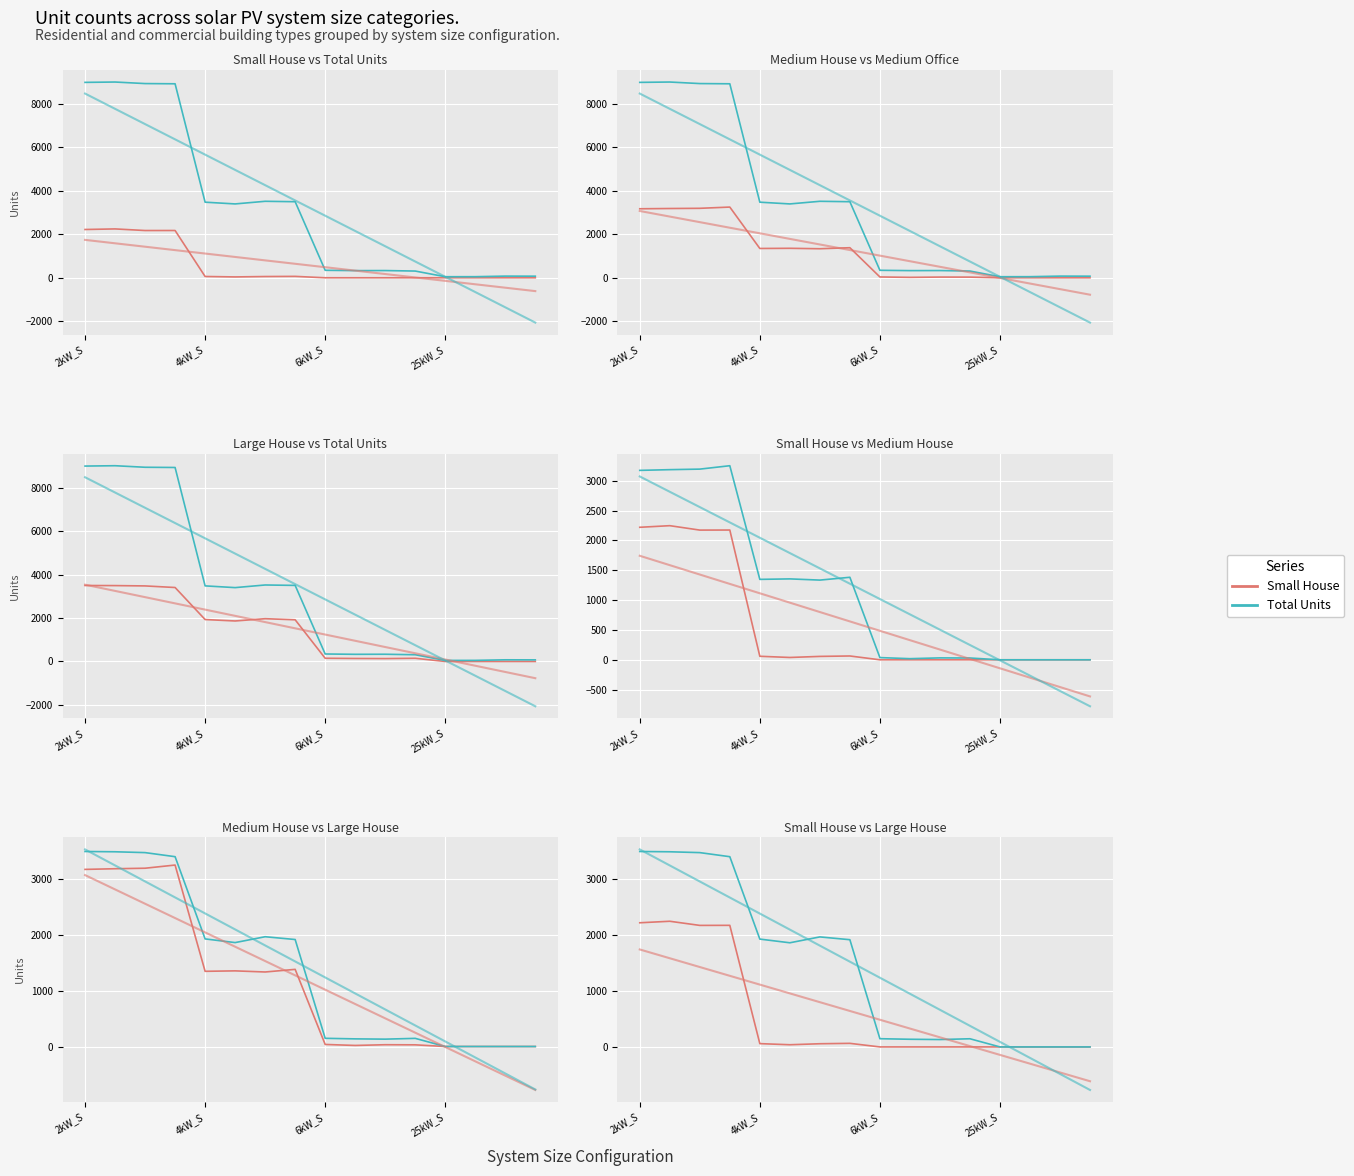

At how many categories does at least one series exceed 7141?

4